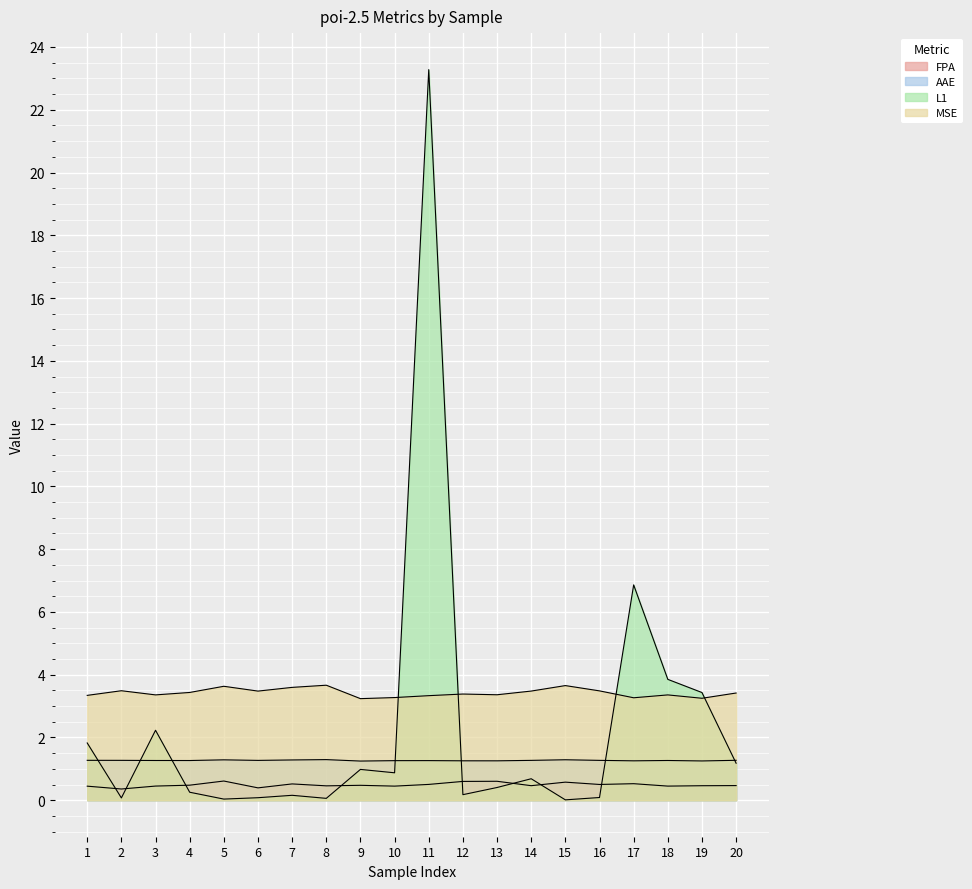

What are all the series names shown in the legend?

FPA, AAE, L1, MSE